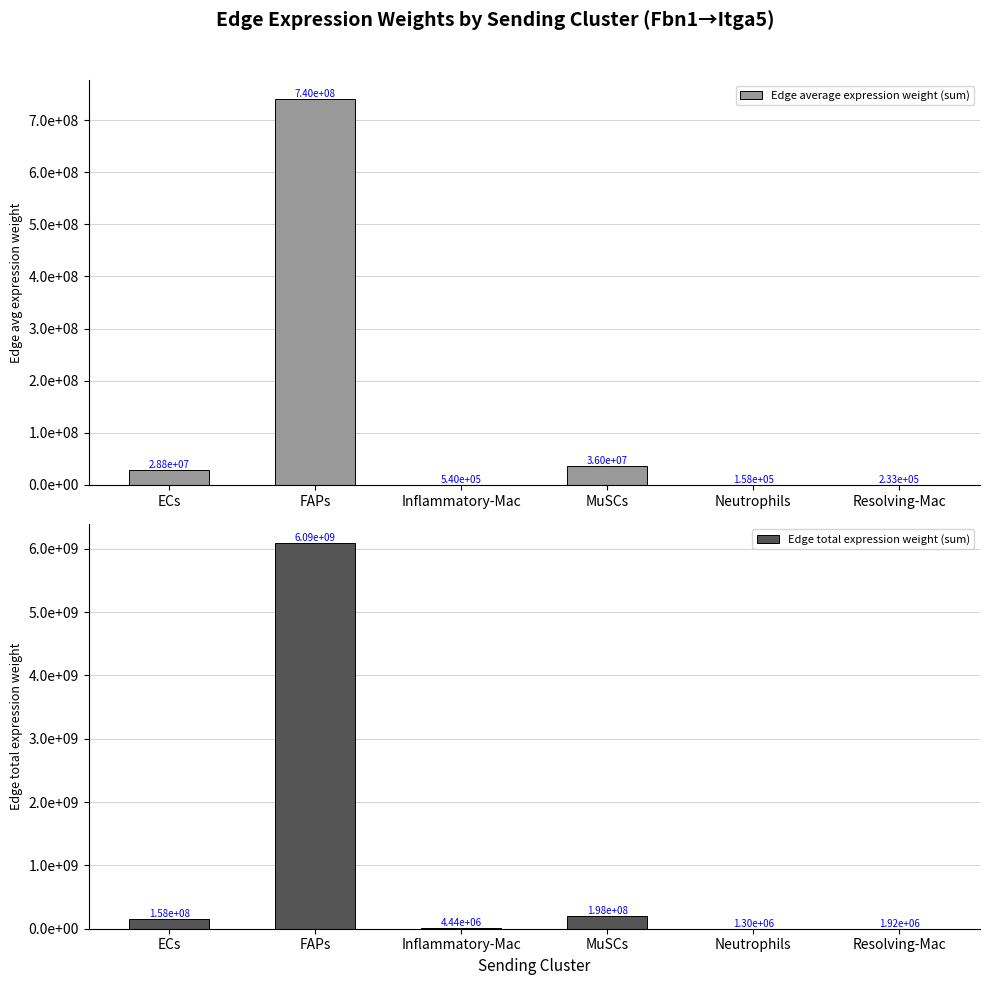

How many bars are there in total?

12